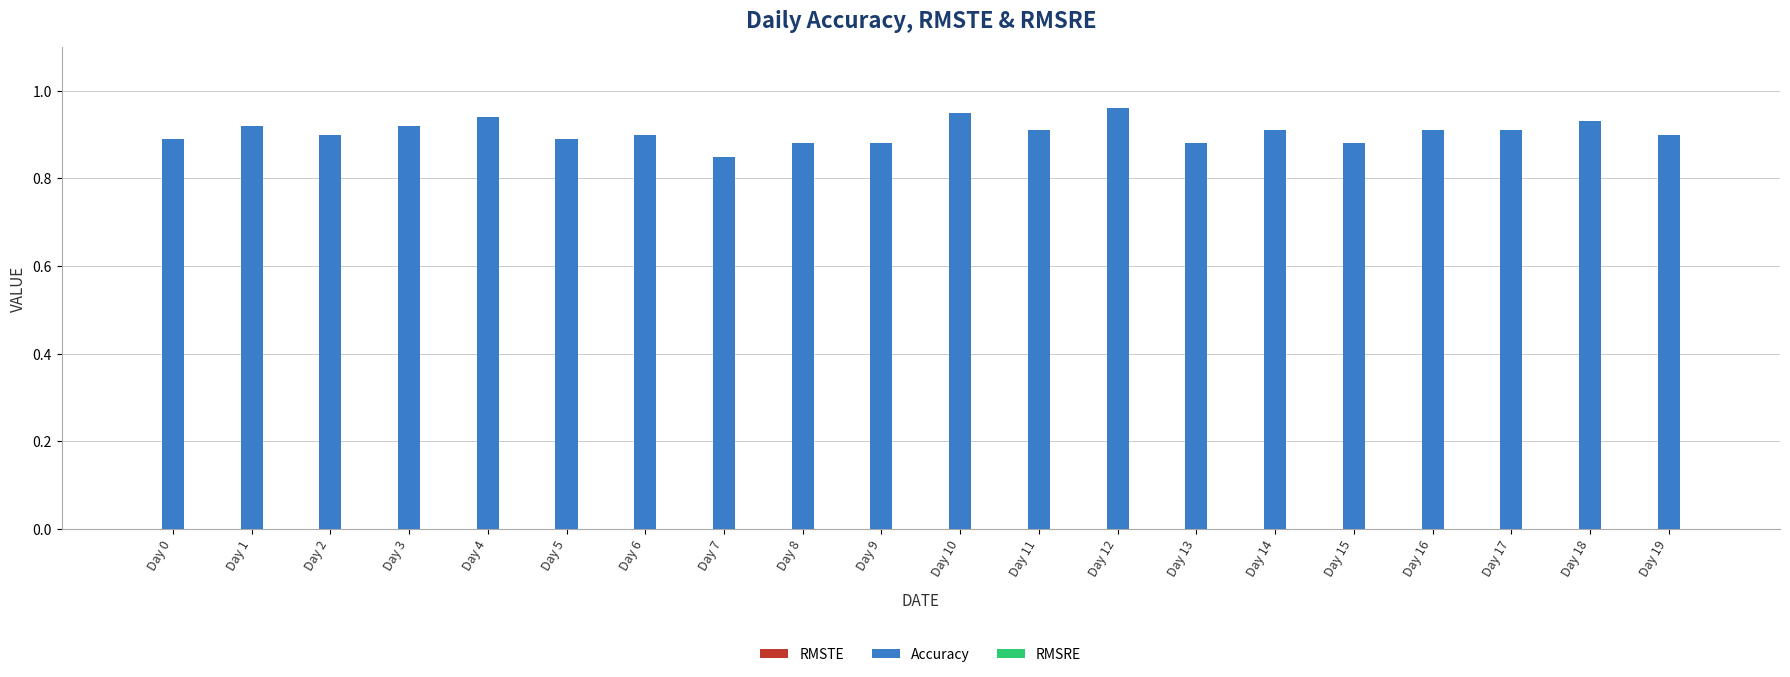

At which label is the value closest to 0?

Day 7